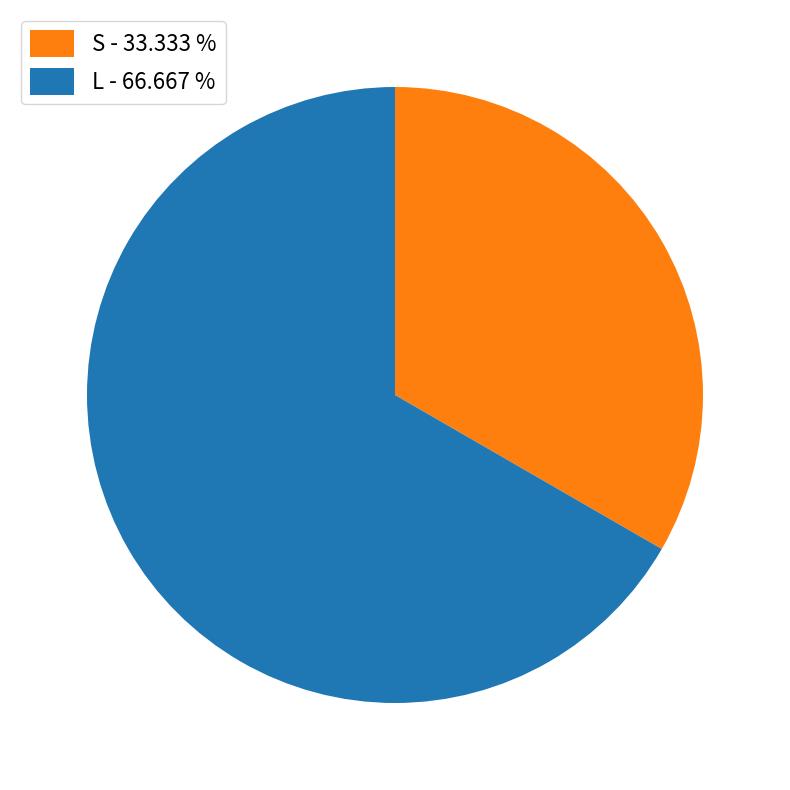

Is it true that S is 33% of the pie?

True